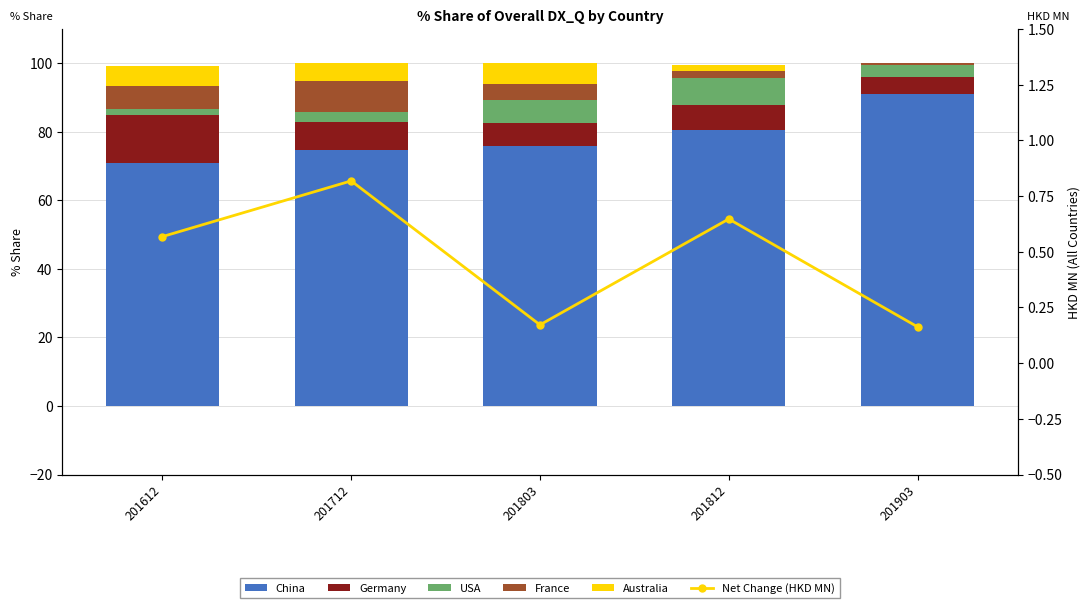

At which label does Germany reach its minimum?

201903